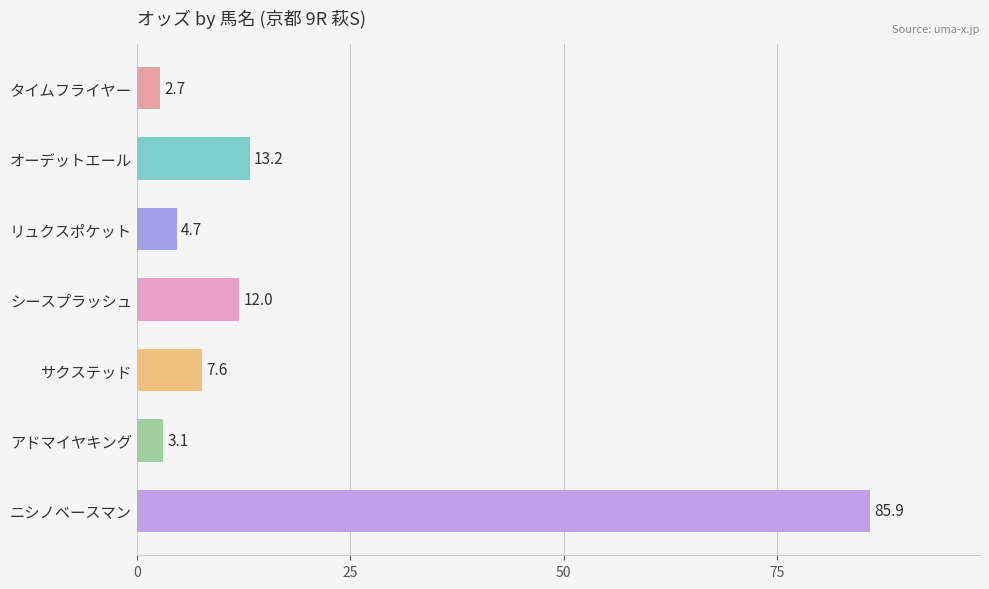

Rank the categories by value from highest to lowest.

ニシノベースマン, オーデットエール, シースプラッシュ, サクステッド, リュクスポケット, アドマイヤキング, タイムフライヤー